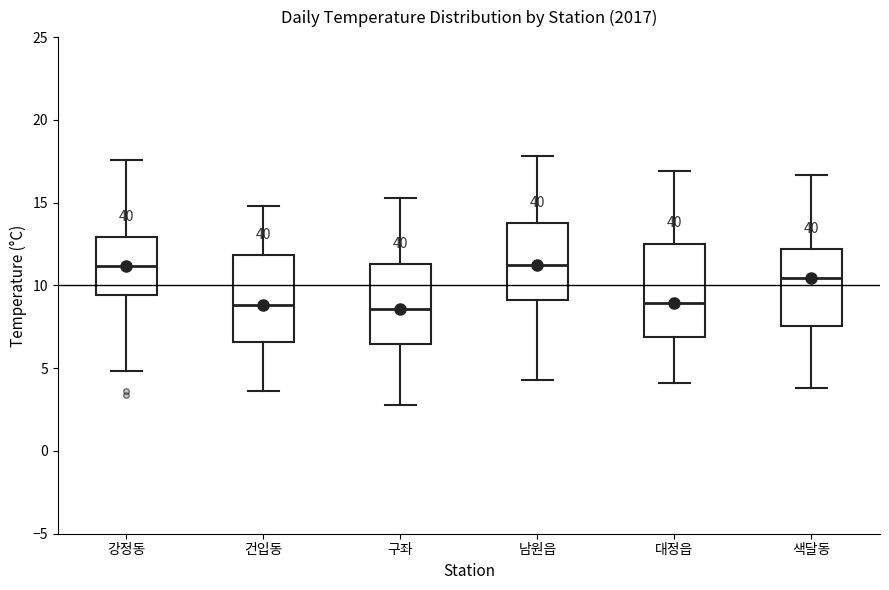

Where does the upper whisker of the box for 건입동 end on the y-axis? The values are not printed on the chart, so give them approximately, as read against the axis.

15.0